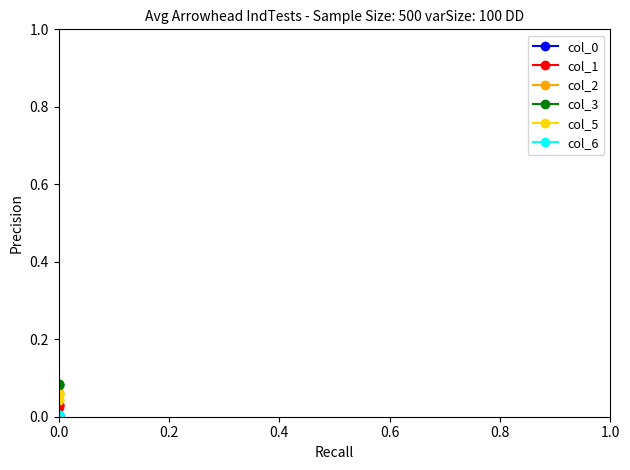

What is the sum of all col_1 values?

0.1